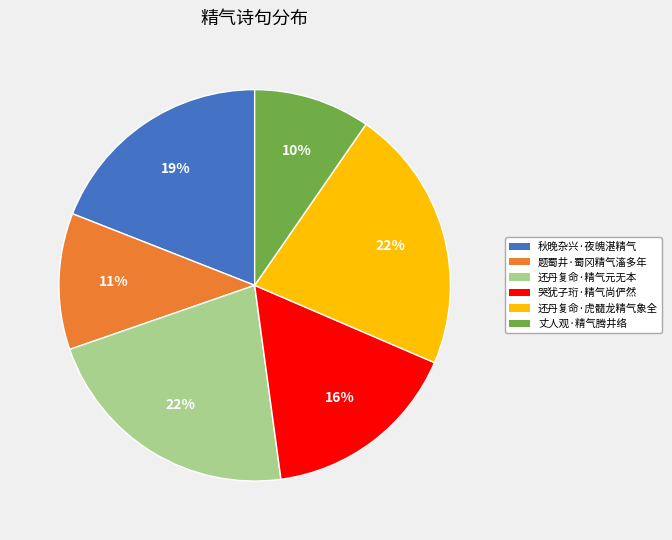

Does 题蜀井·蜀冈精气滀多年 account for over 50% of the chart?

No